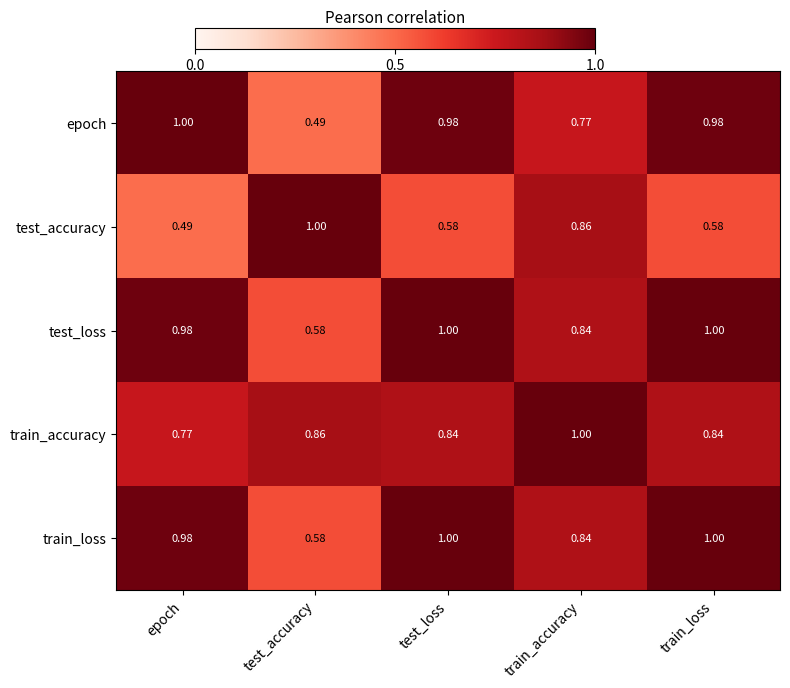

Where is train_accuracy nearest to the value 0?

epoch